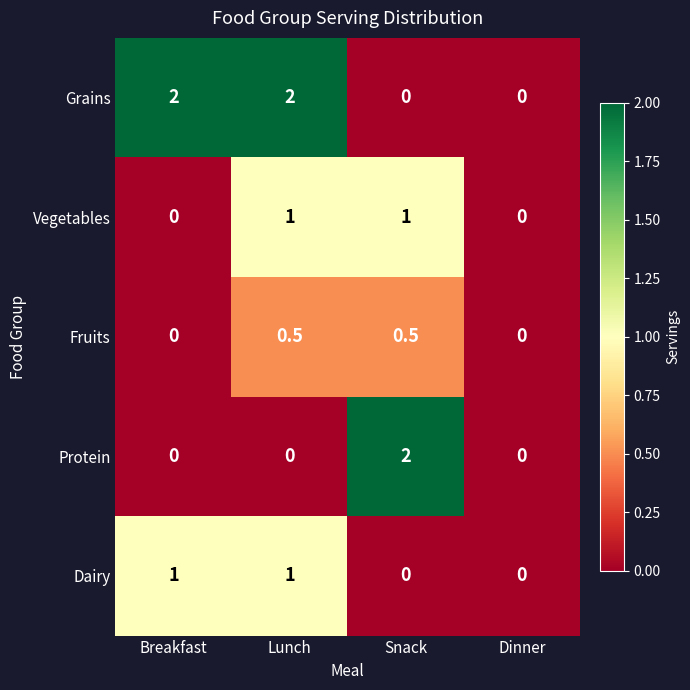

Is it true that Vegetables equals 0.0 at Breakfast?

True